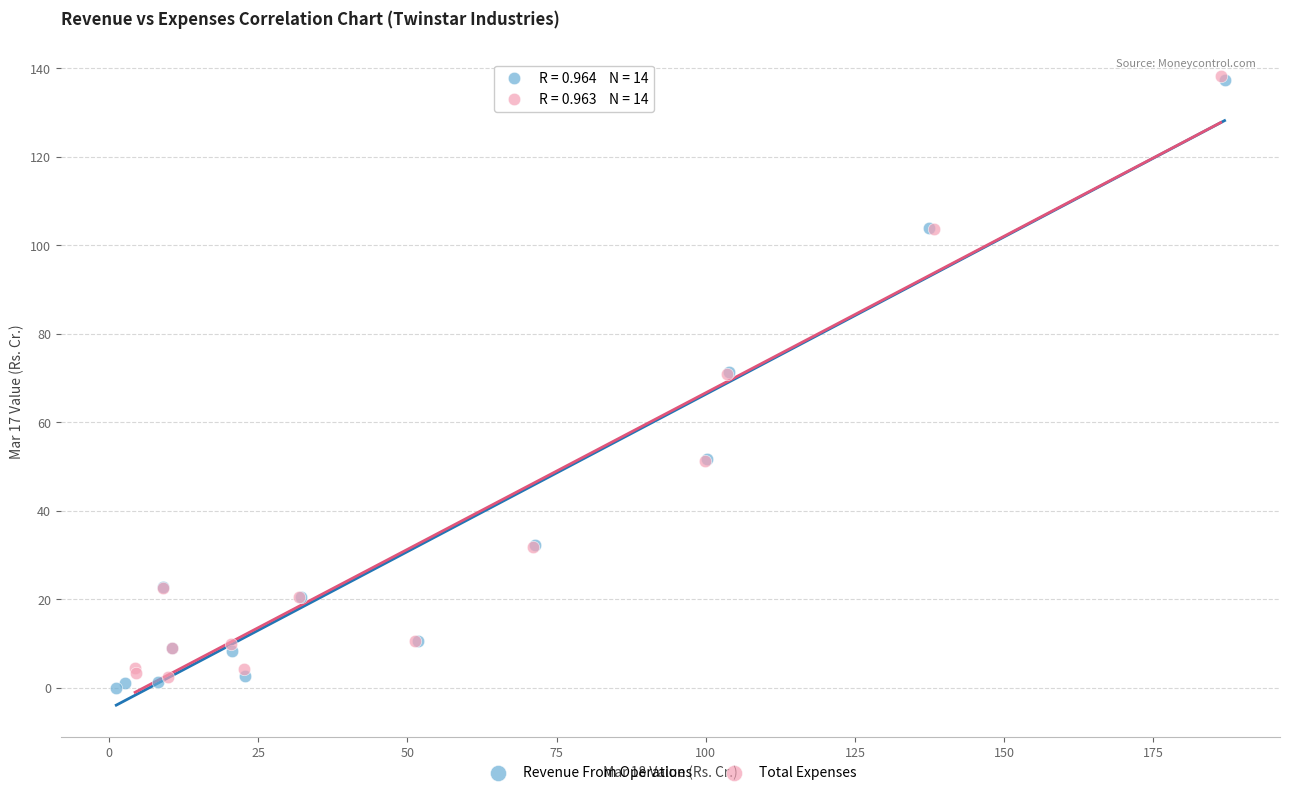

Which series has the largest Y range (max minus min)?

Revenue From Operations